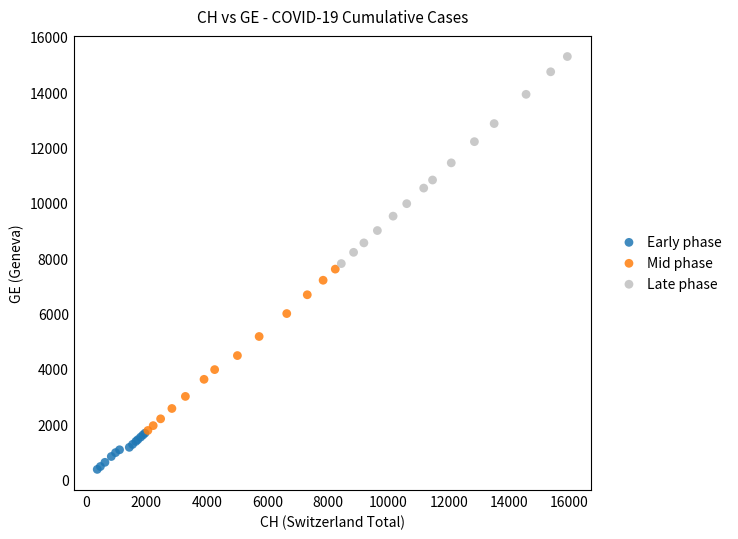

Which series contains the highest Y value?

Late phase